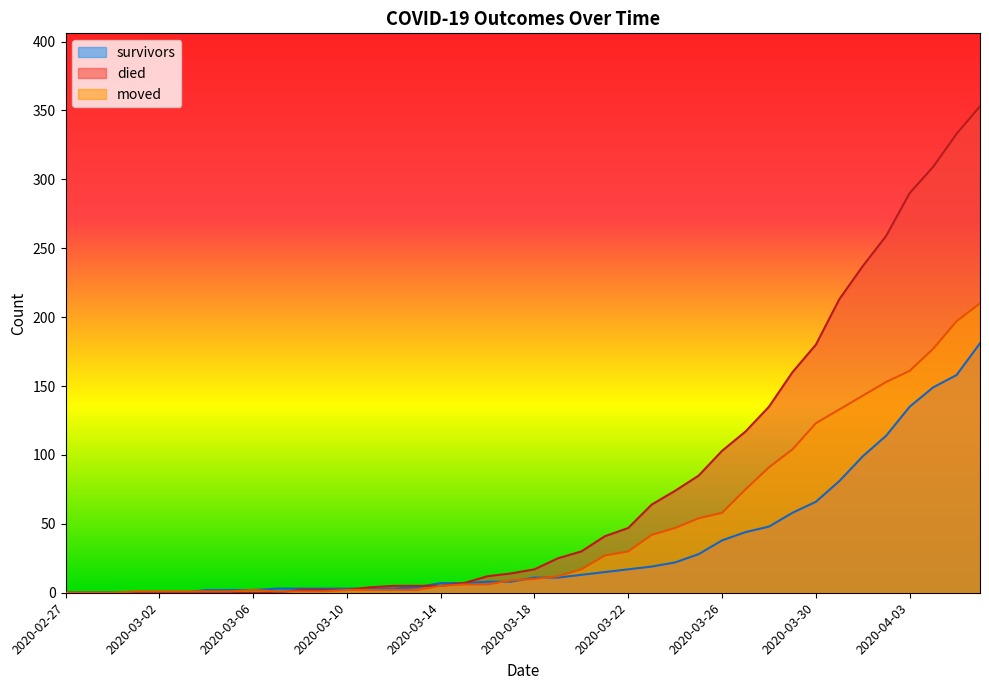

True or false: died has more than 2 interior local peaks.

False